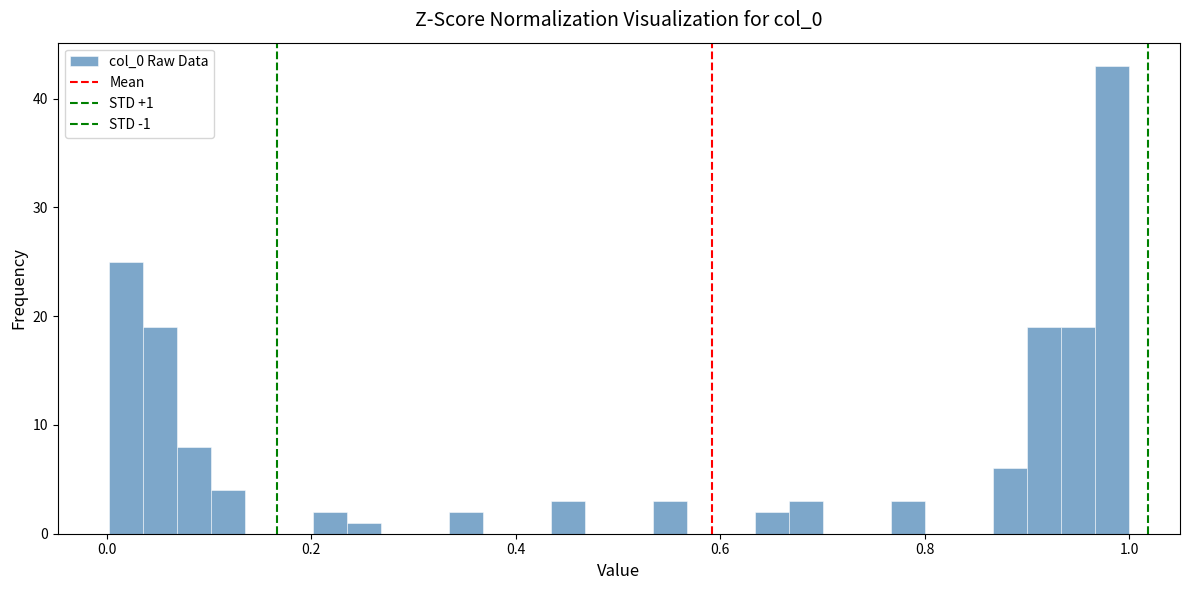

Read against the x-axis, roughly where is the centre of the tallest bar?

0.98